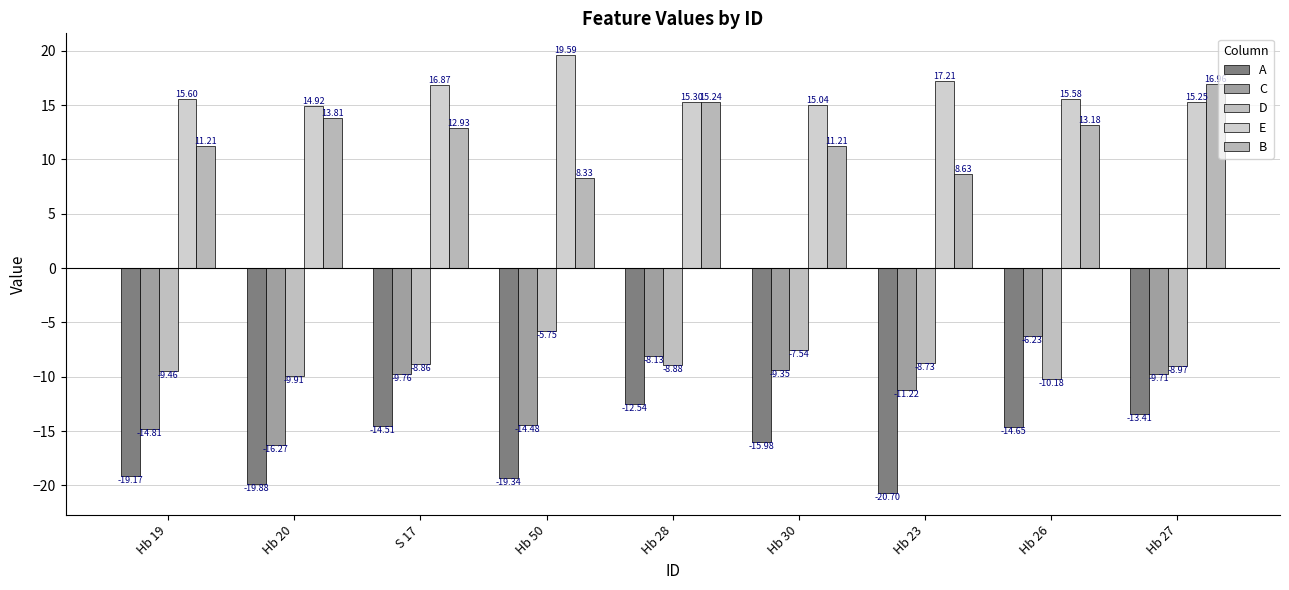

What is the label of the 6th bar from the left?

Hb 30